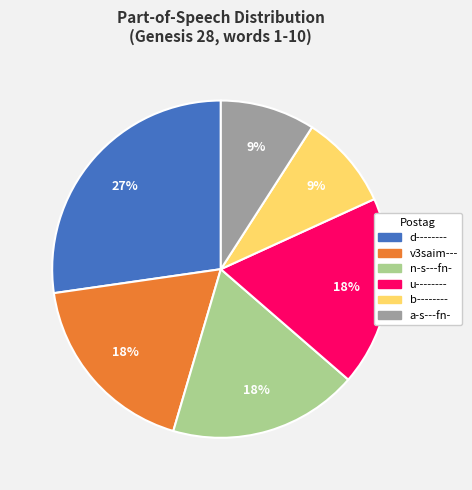

Does v3saim--- account for over 50% of the chart?

No